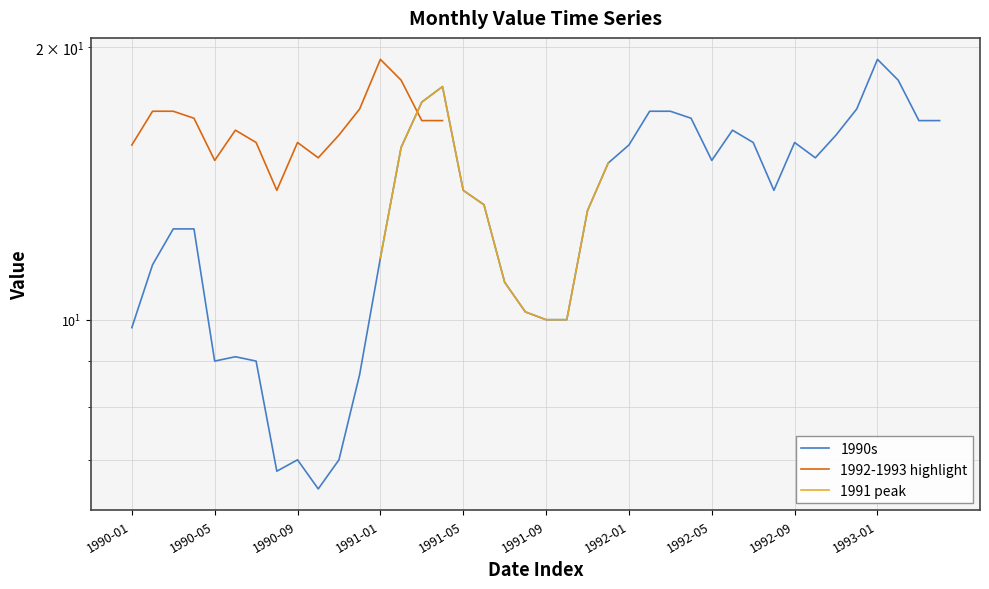

What is the value of the 1990s point at the 24th from the left?

14.9